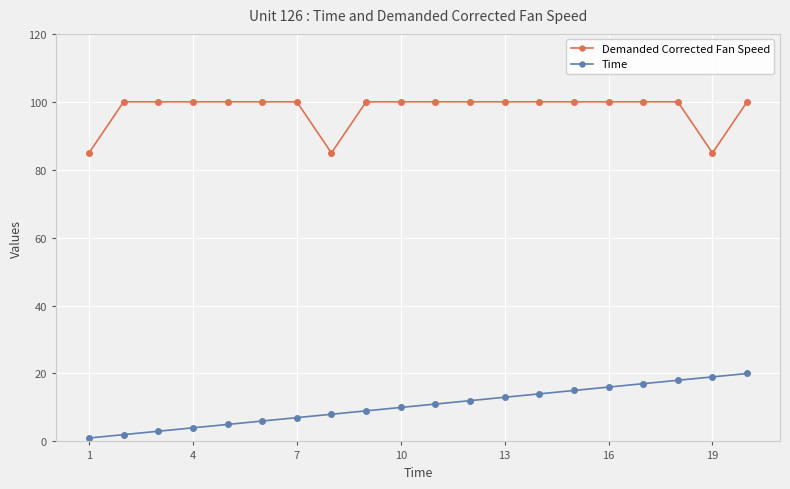

What is the highest value of the Time series?

20.0